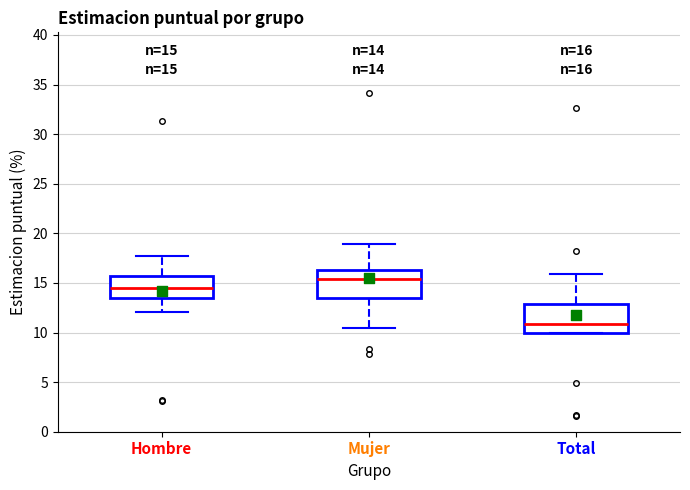

Which box's median line is the lowest?

Total